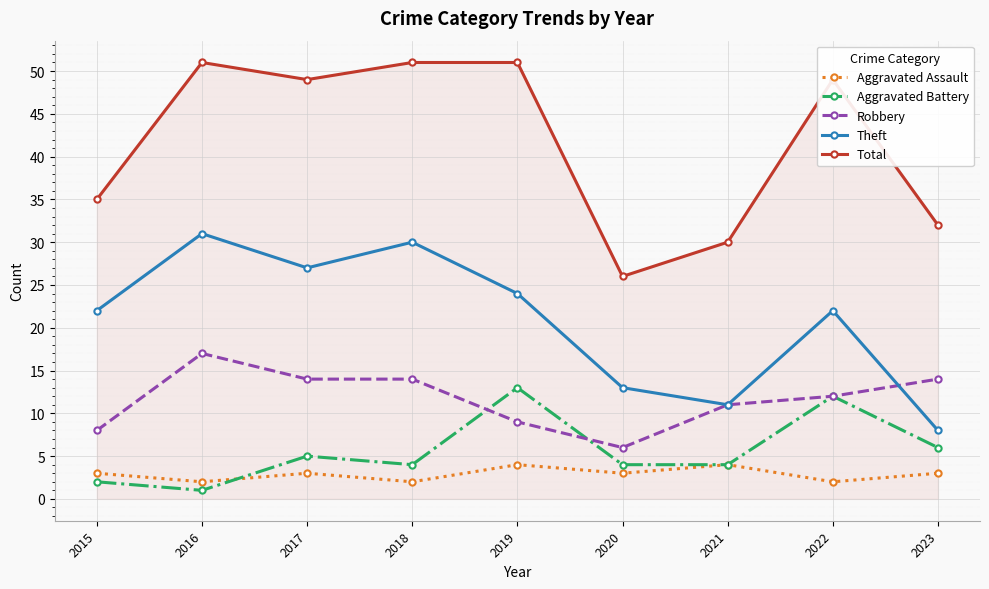

What is the maximum value shown in the chart?

51